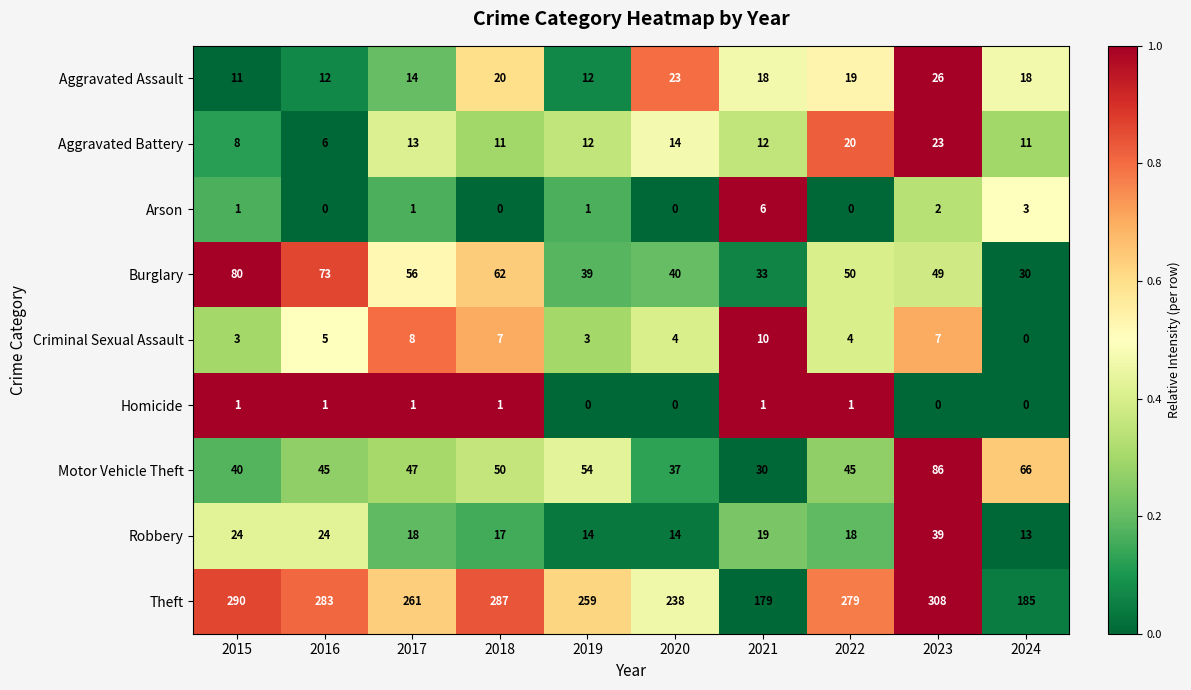

What is the difference between the maximum and second lowest values in the Aggravated Battery series?

0.9